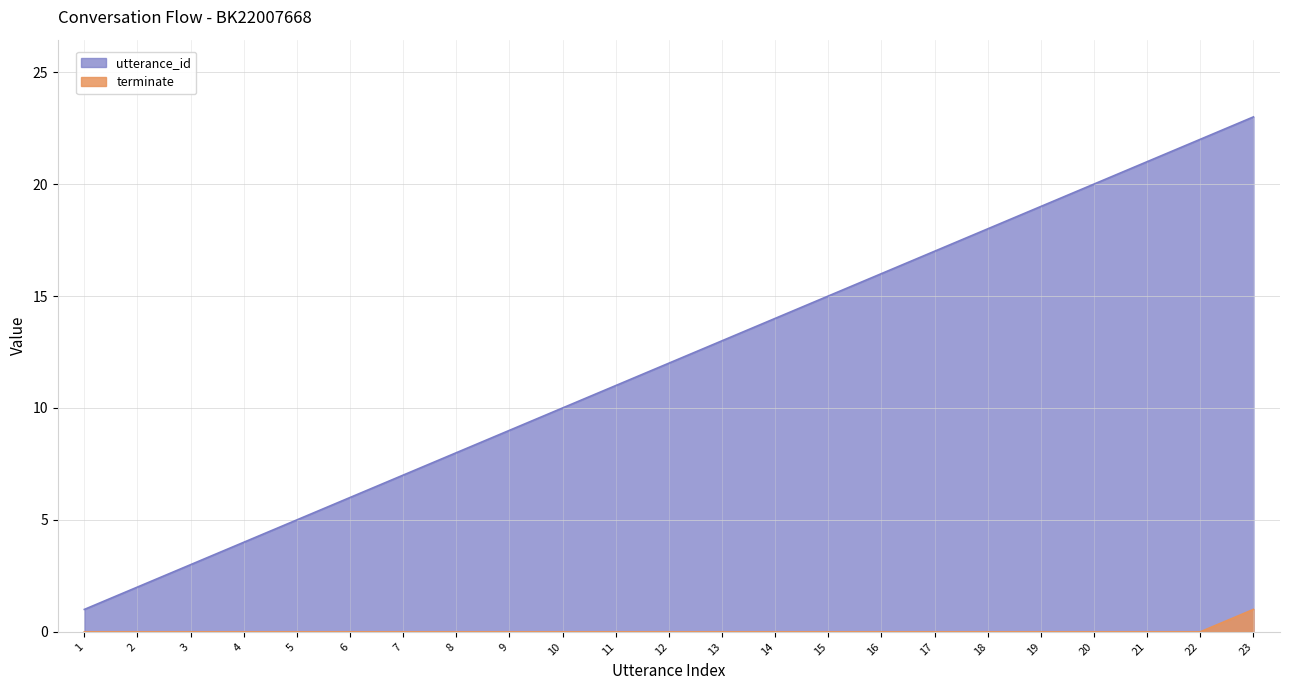

Which category has the lowest value in the terminate series?

1